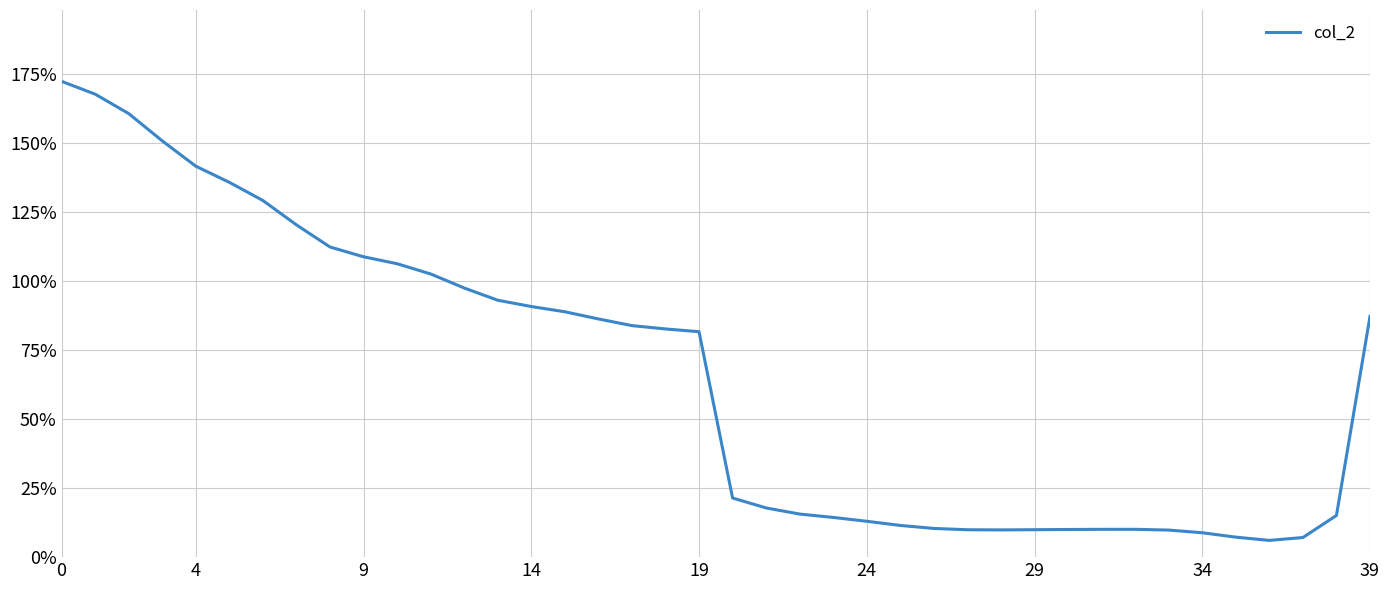

What is the greatest value displayed?

172.3